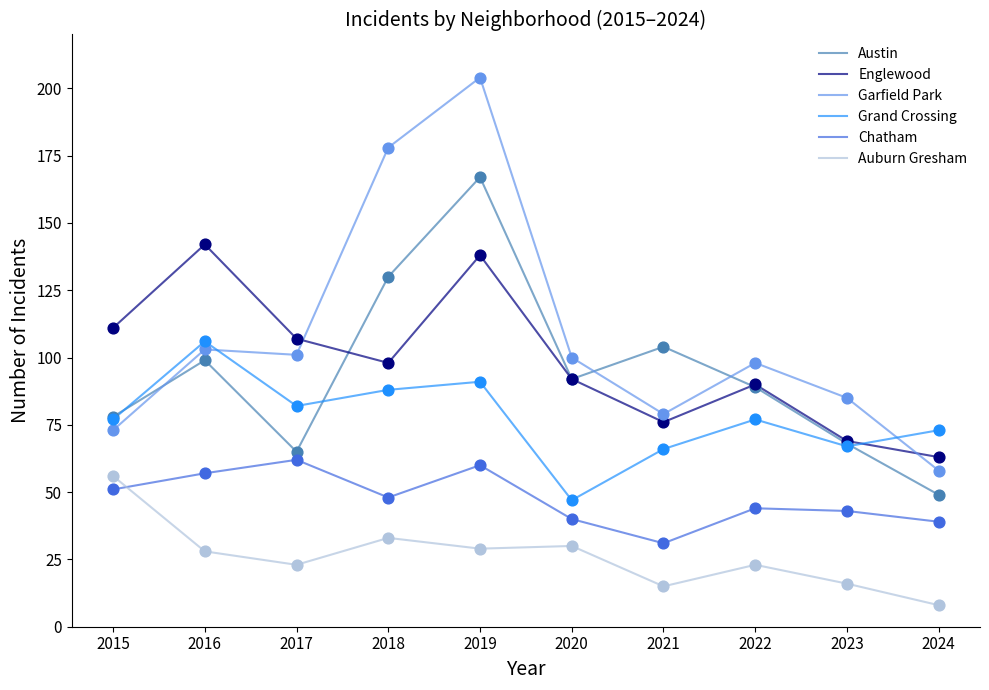

At how many categories does at least one series exceed 164?

2